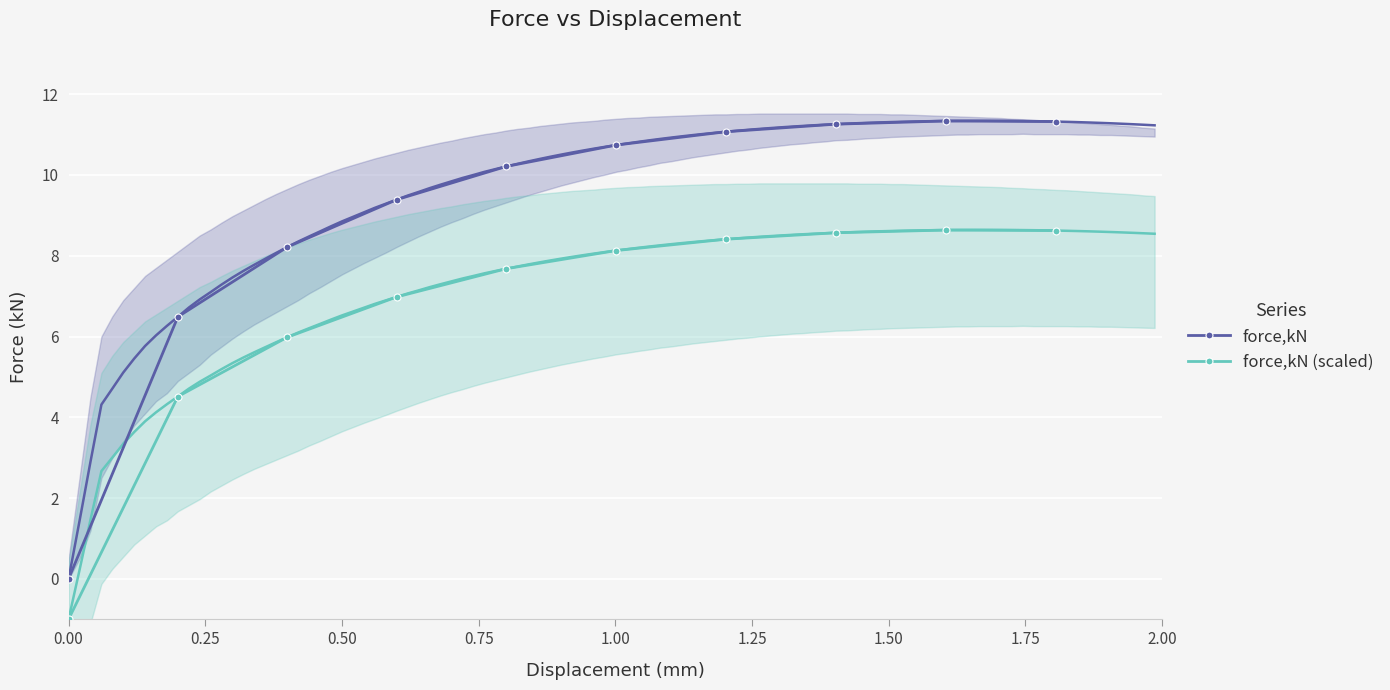

Which series has the largest total across all categories?

force,kN